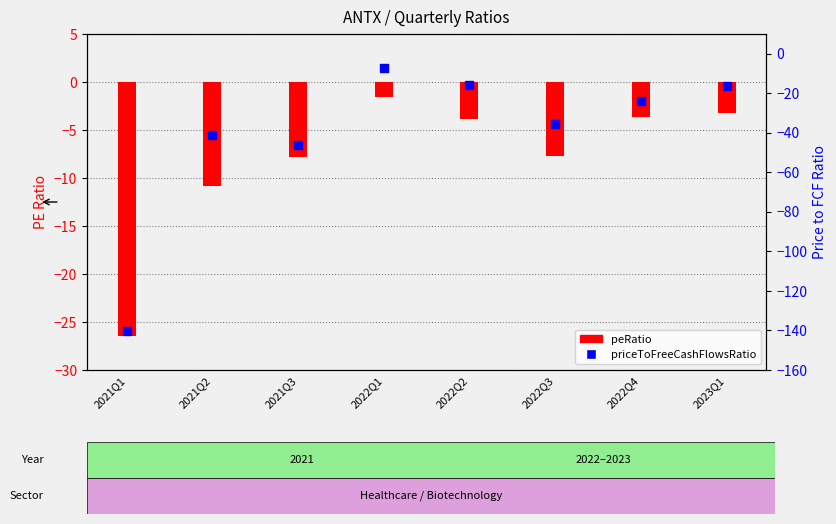

Which series has the largest Y range (max minus min)?

priceToFreeCashFlowsRatio